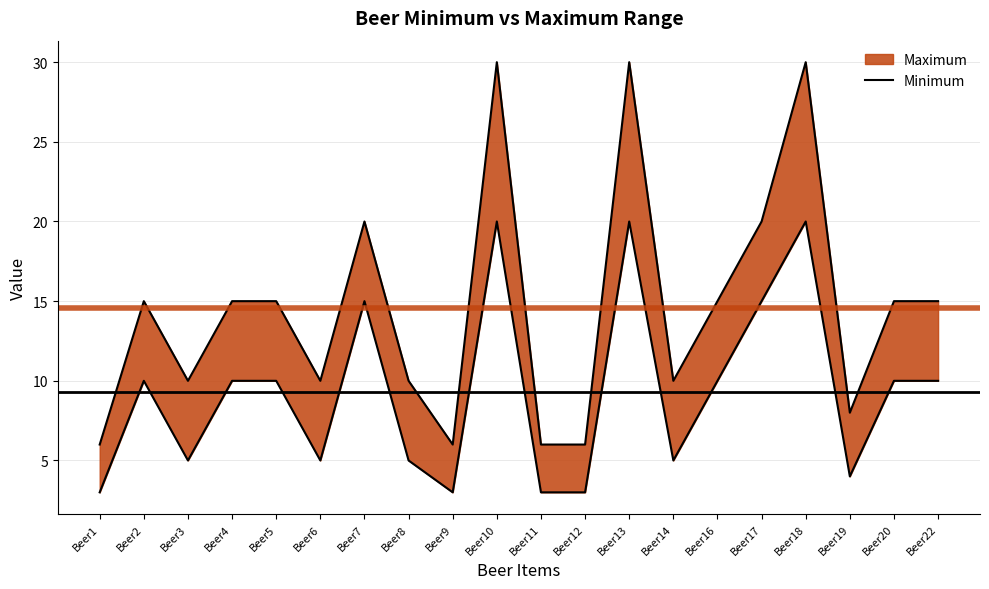

Where is the first local minimum?

Beer3